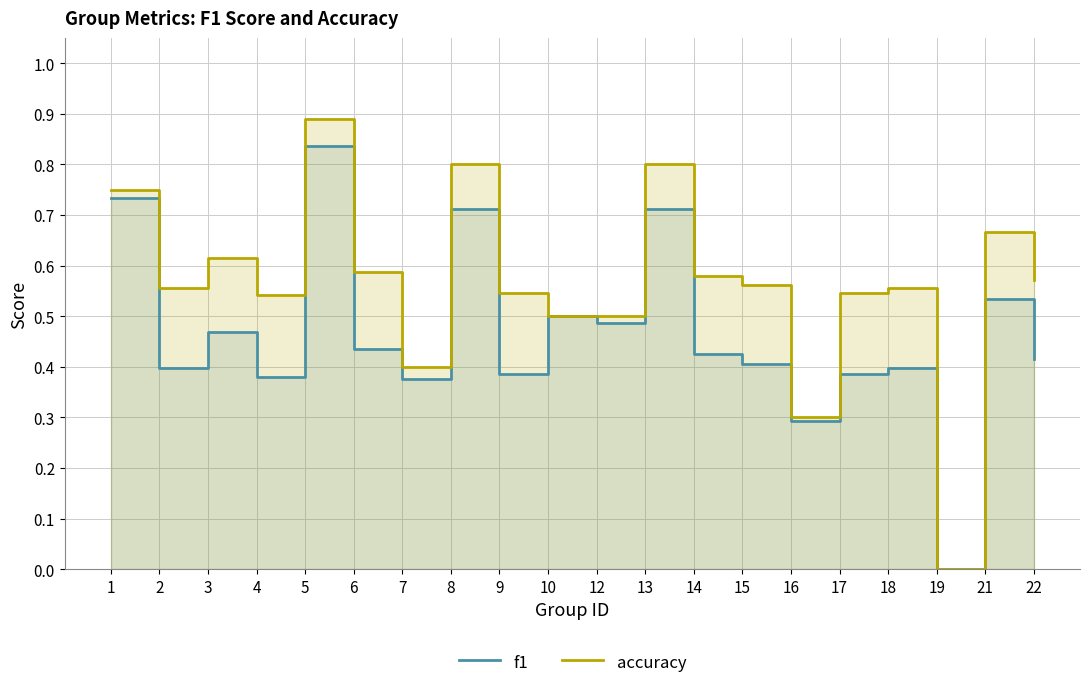

Which has a higher value, 9 or 15?

15